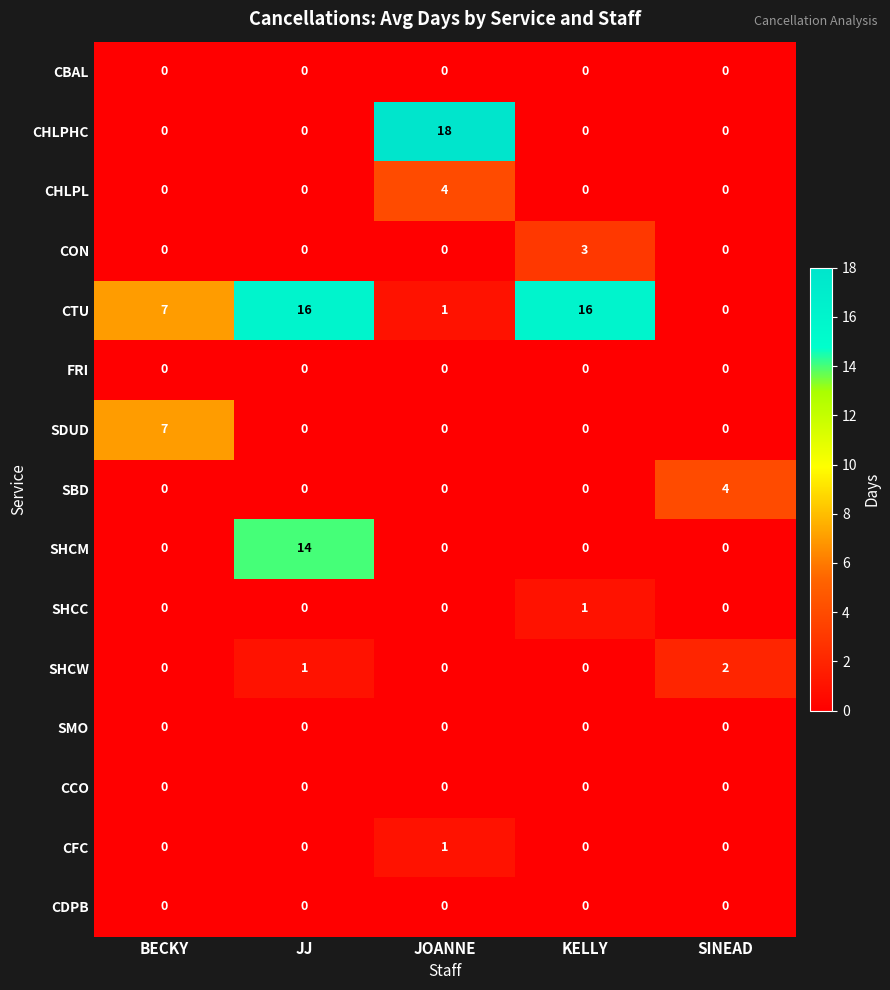

Between JOANNE and SINEAD, which series saw the biggest shift?

CHLPHC